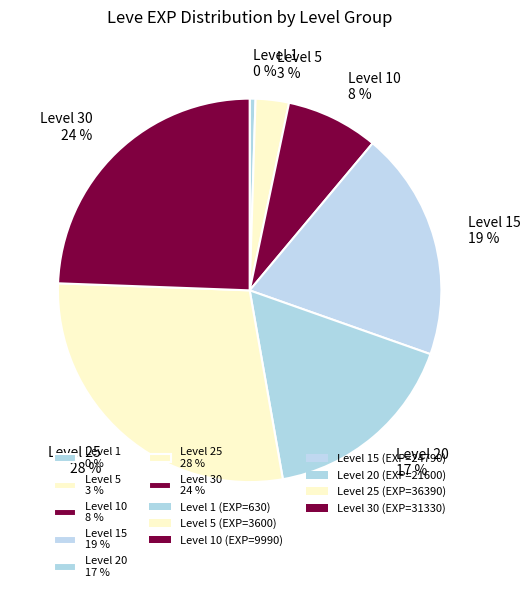

To the nearest percent, what portion does Level 25 28 % represent?

28%